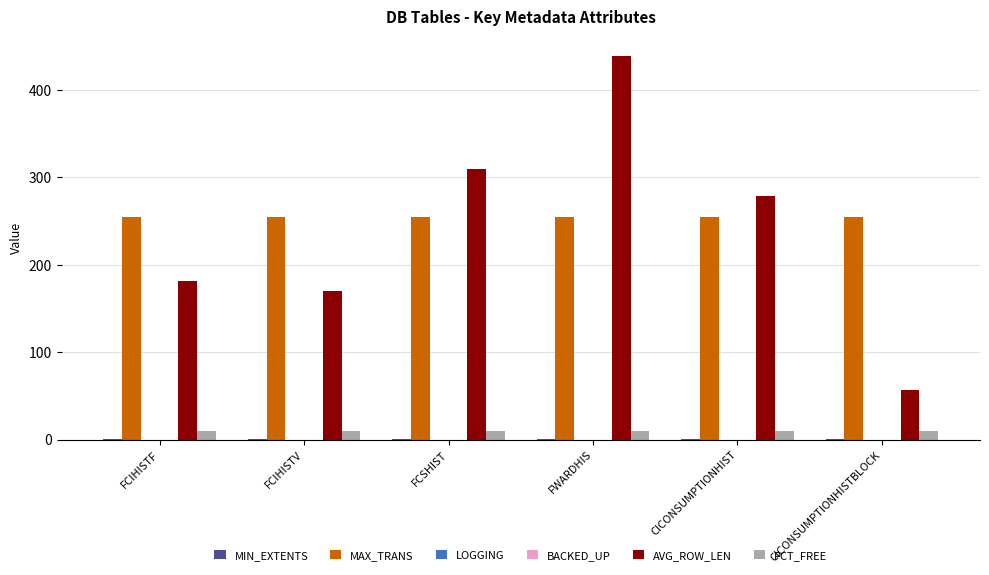

Is it true that PCT_FREE equals 10 at FCSHIST?

True